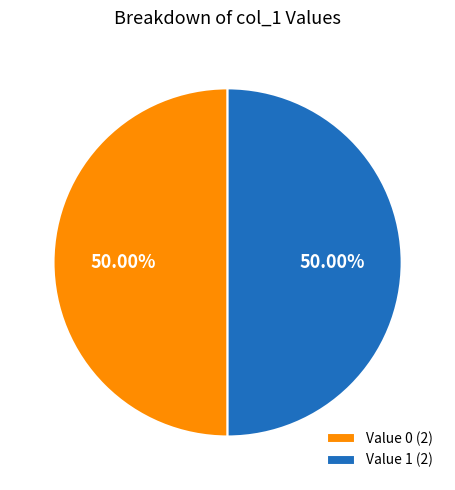

Combined, do Value 0 (2) and Value 1 (2) account for over 50%?

Yes